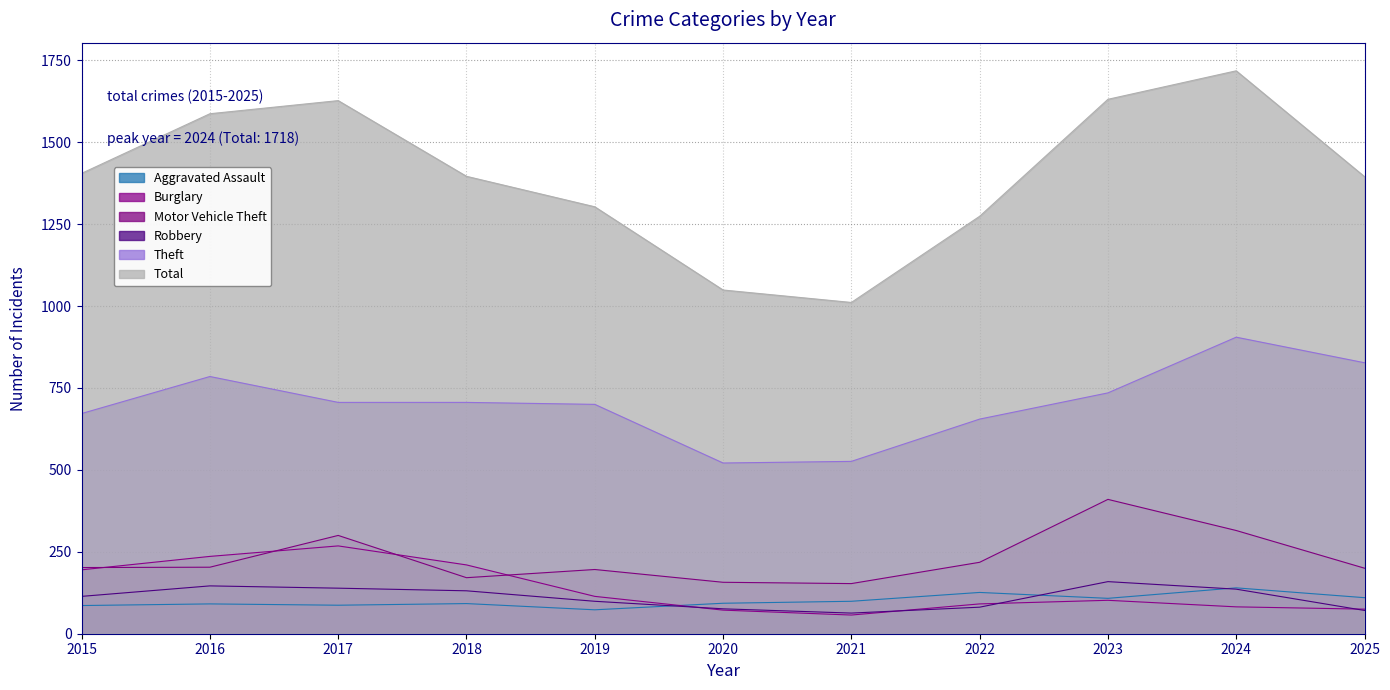

At 2024, list the series in order from largest to smallest.

Total, Theft, Motor Vehicle Theft, Aggravated Assault, Robbery, Burglary